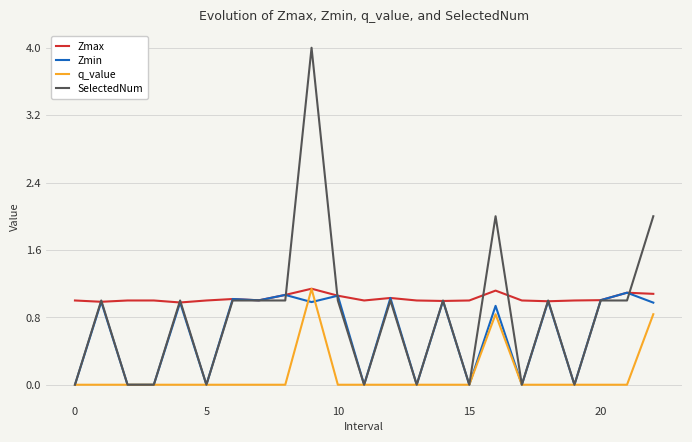

Rank the series by their average value, from highest to lowest.

Zmax, SelectedNum, Zmin, q_value